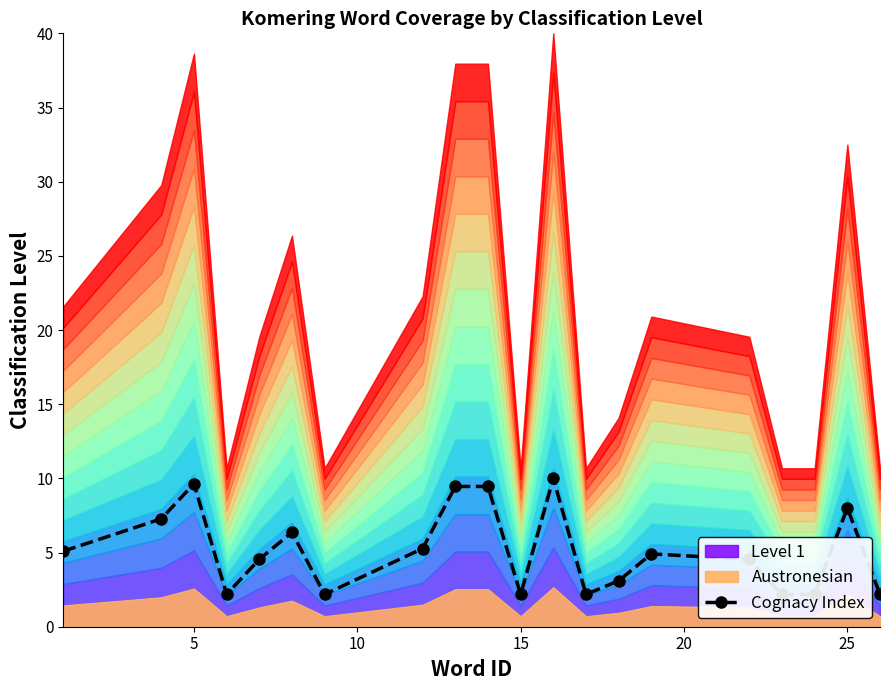

Where is the first local maximum?

5